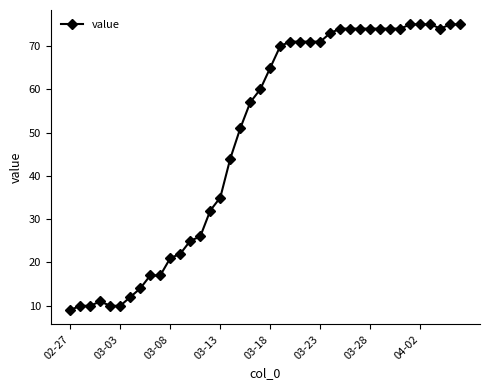

What is the difference between the maximum and minimum values?

66